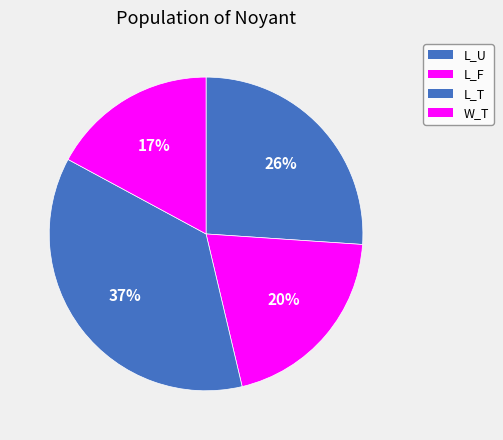

Does L_F represent more than half of the total?

No